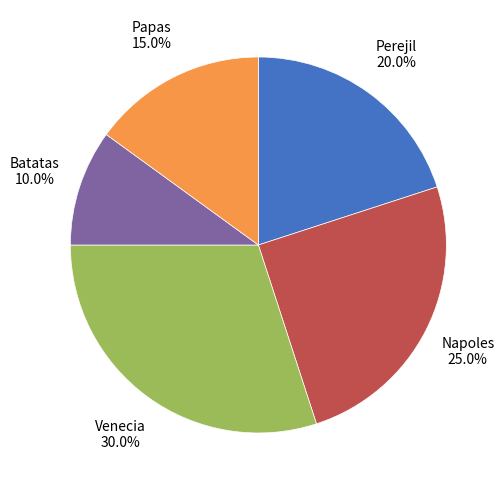

How many slices are in this pie chart?

5